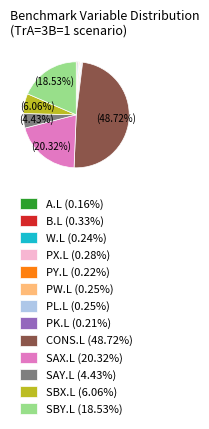

Does B.L (0.33%) represent more than half of the total?

No